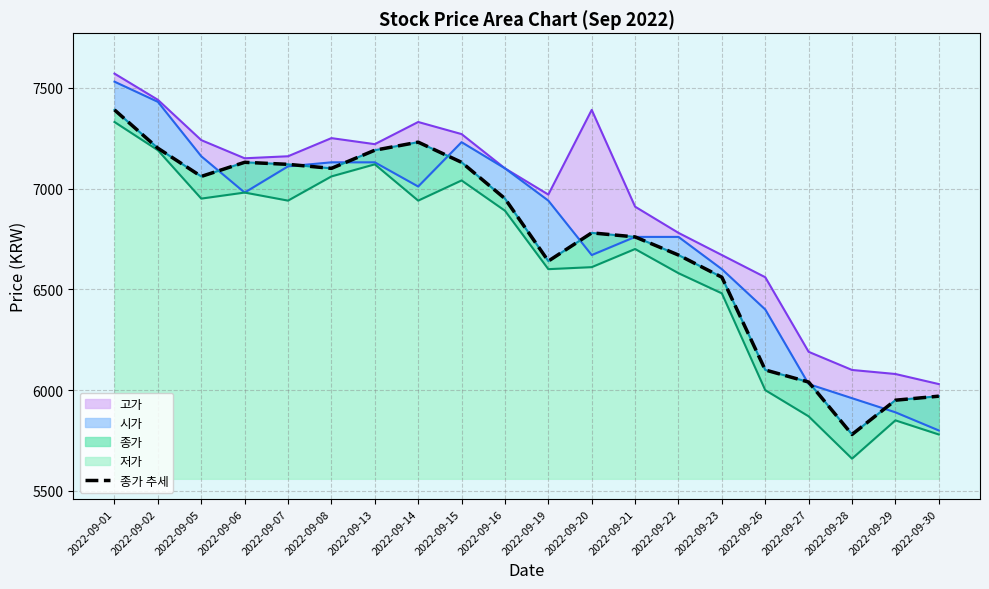

Where is the data nearest to the value 6585?

2022-09-23